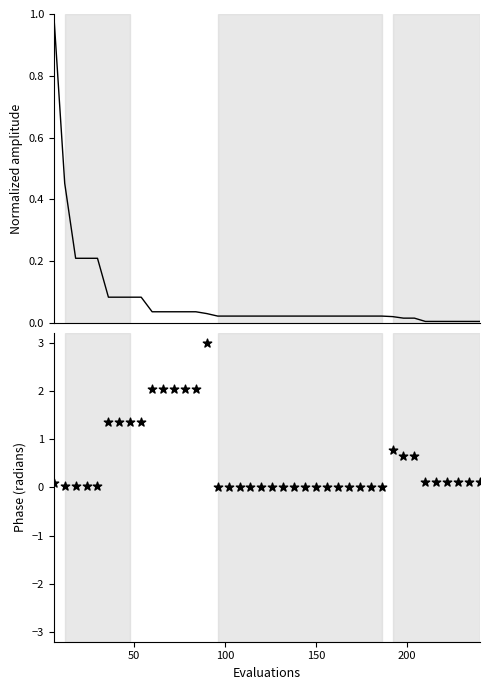

Which series reaches the minimum Y coordinate?

mean